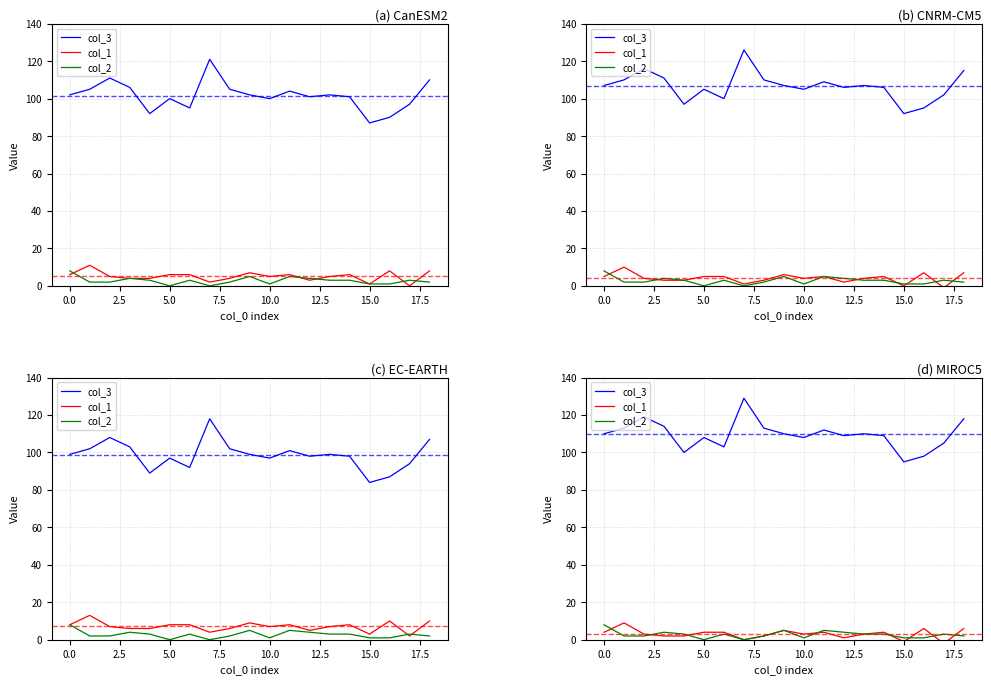

How many lines are shown in the chart?

3